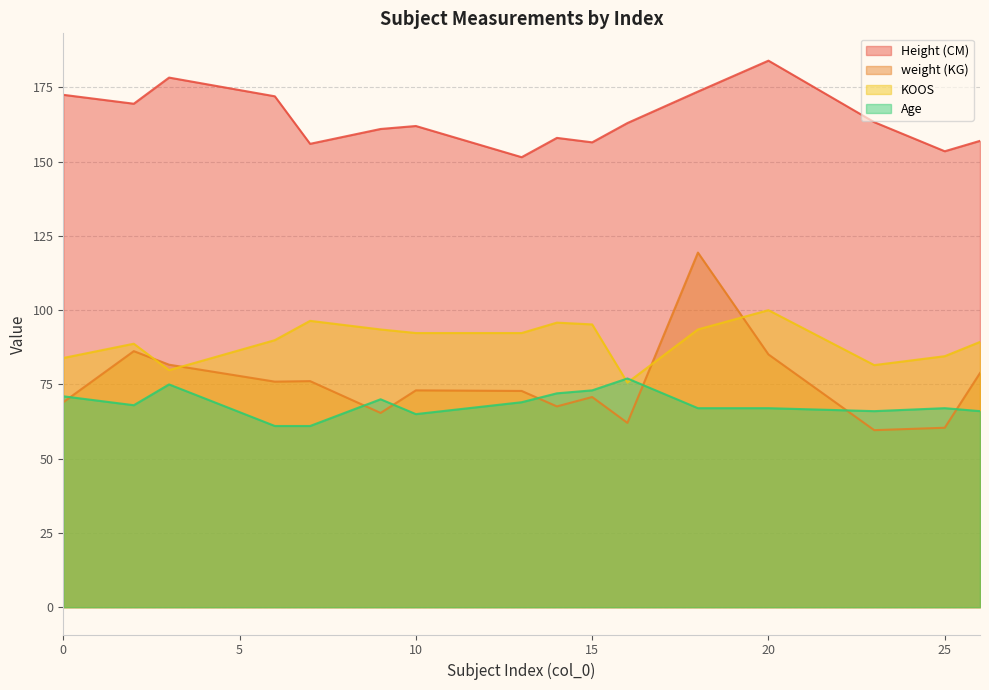

True or false: Age has a value of 69.0 at 13.

True